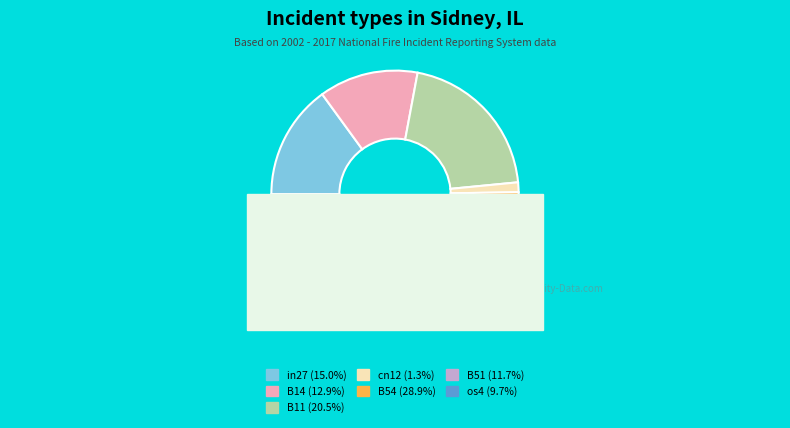

To the nearest percent, what is the average slice percentage?

14%